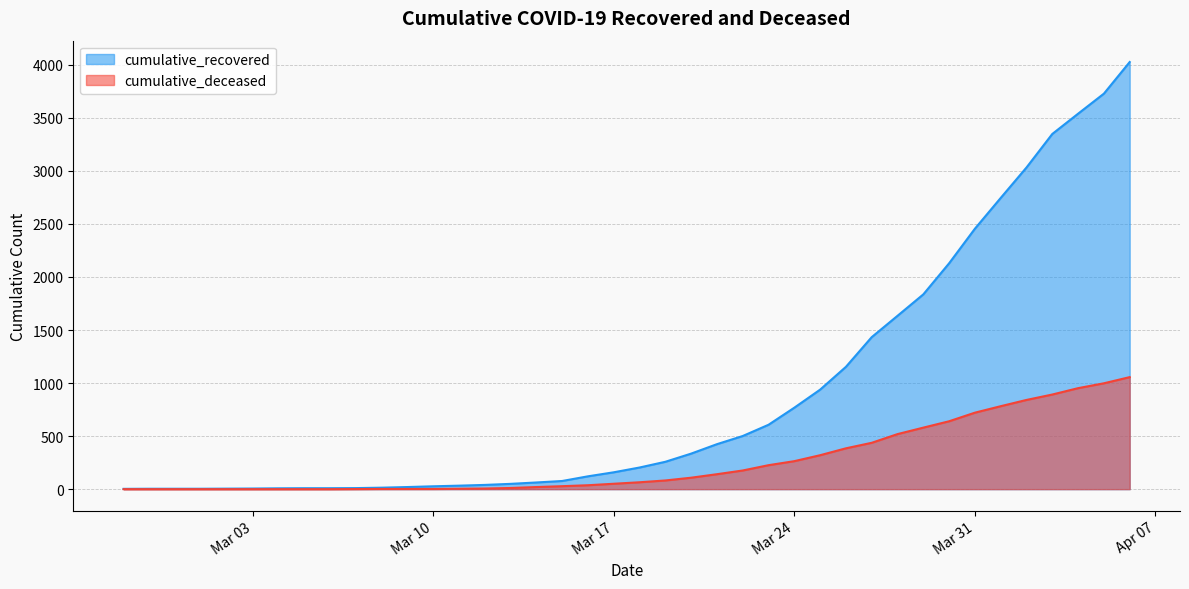

What are all the series names shown in the legend?

cumulative_recovered, cumulative_deceased